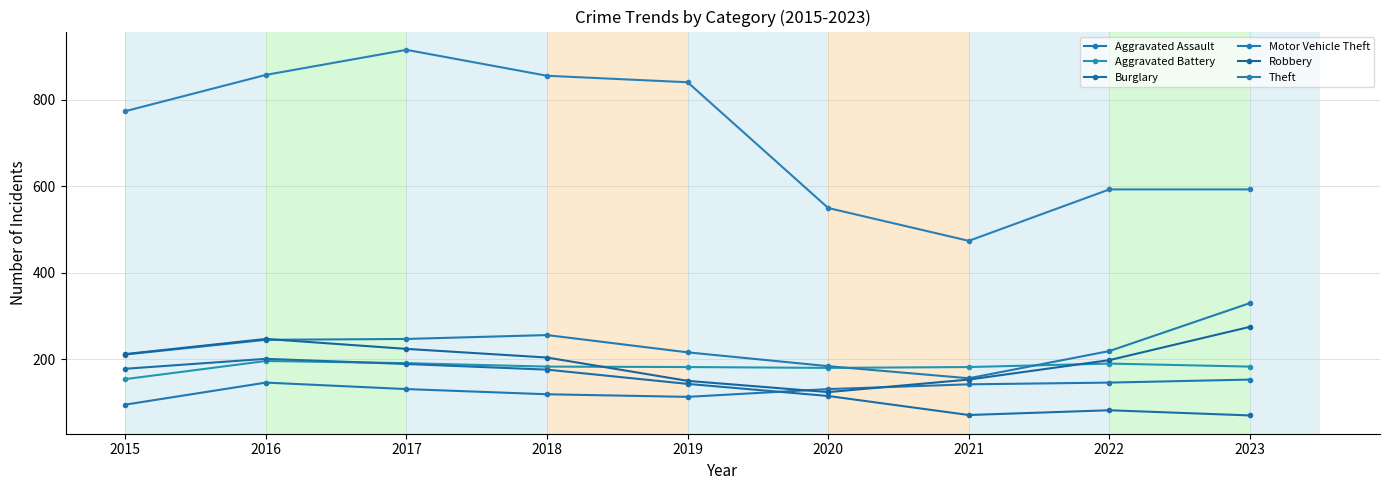

True or false: Aggravated Assault and Theft cross at least once.

False